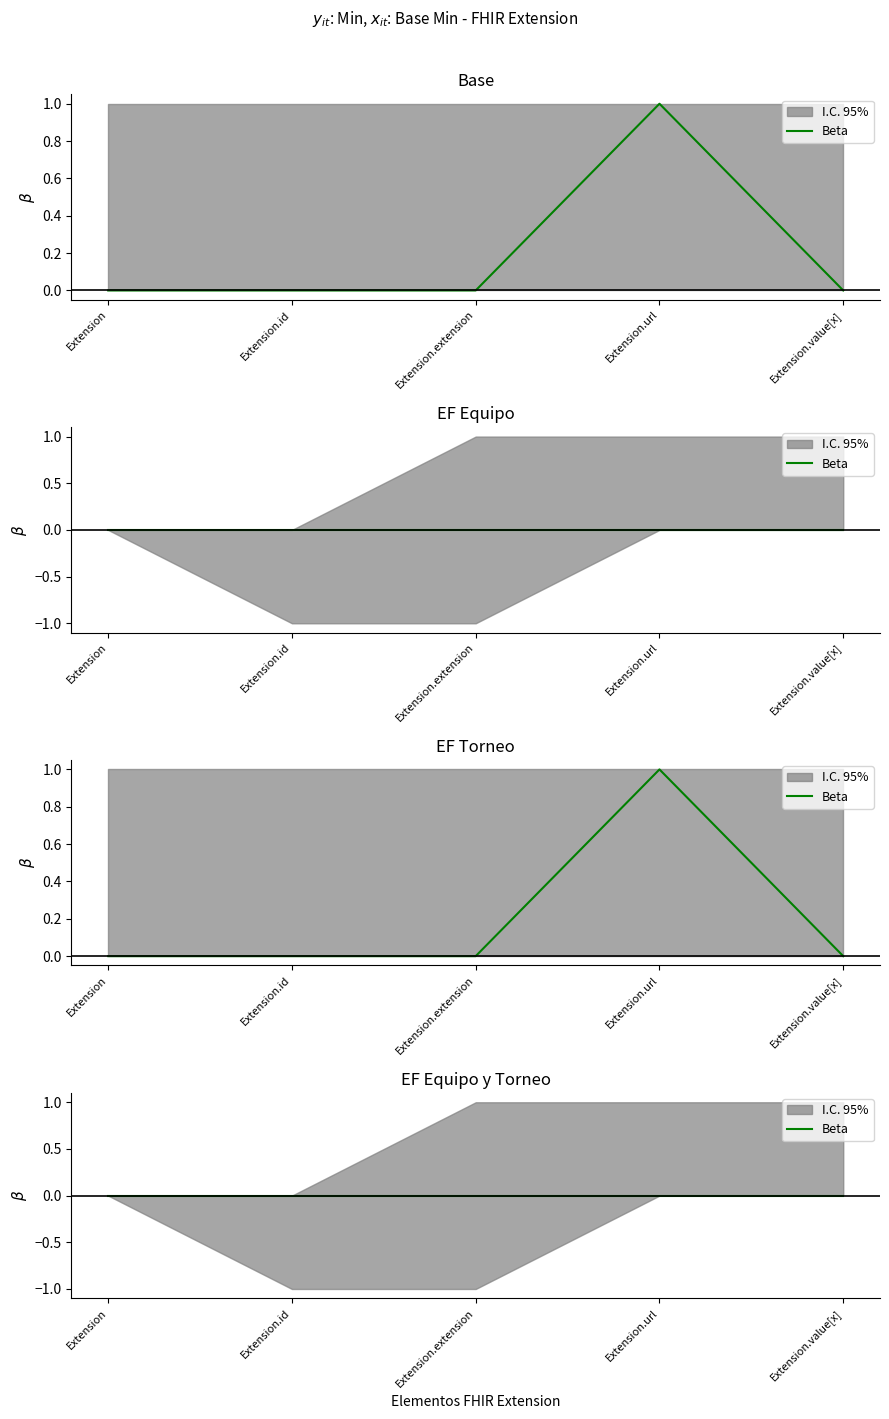

Which has a higher value, Extension.url or Extension.value[x]?

Extension.url